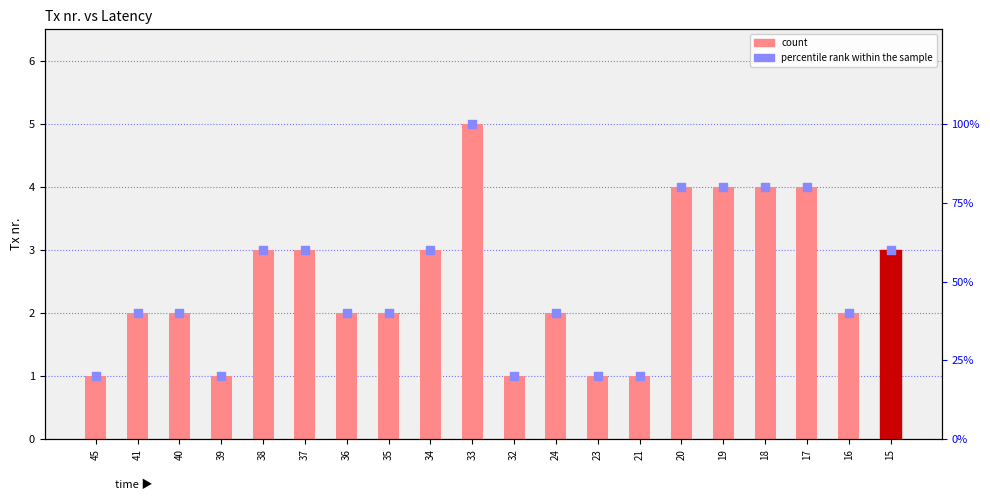

Which series has the widest spread of Y values?

percentile rank within the sample